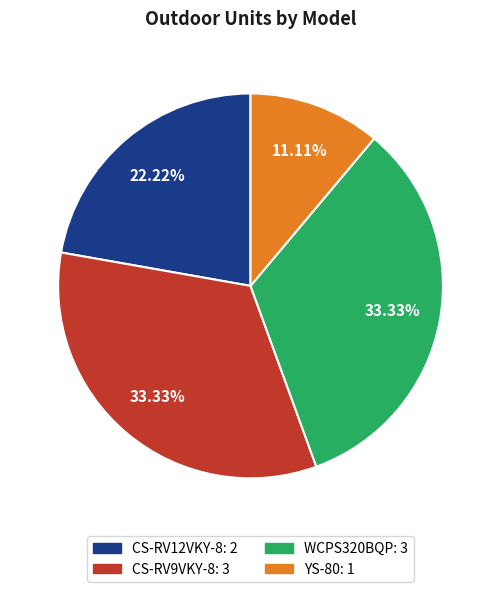

Approximately how many times larger is the value at CS-RV12VKY-8: 2 compared to YS-80: 1?

2.0